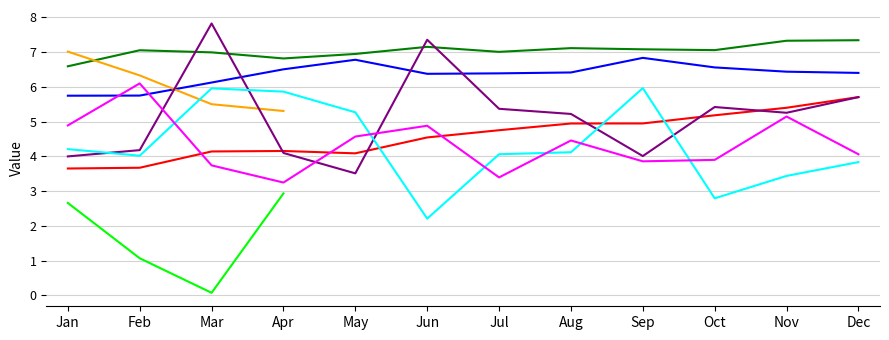

Does the chart display data point markers on the line(s)?

No